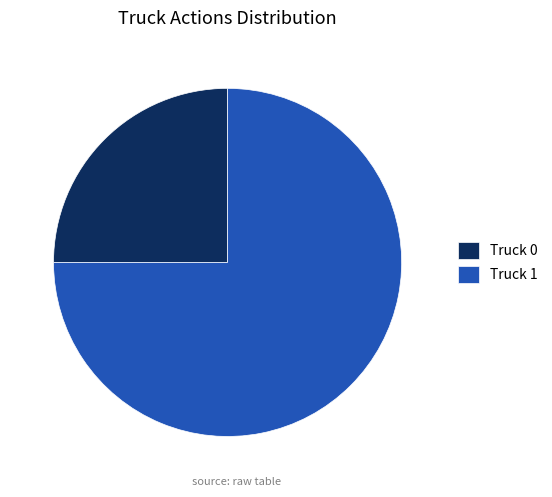

Rank the categories by value from highest to lowest.

Truck 1, Truck 0